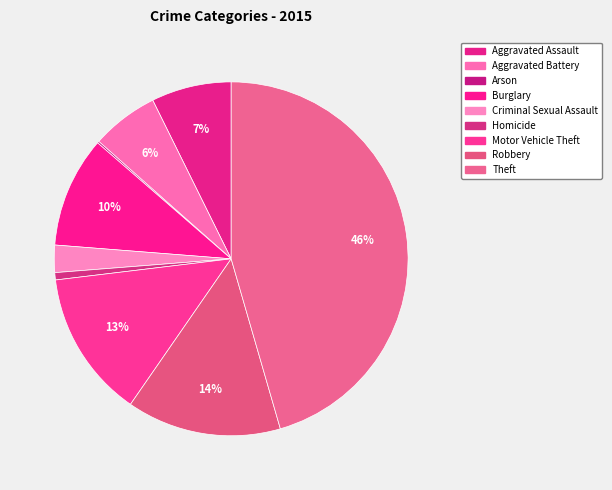

What percentage is the Homicide slice, to the nearest percent?

1%